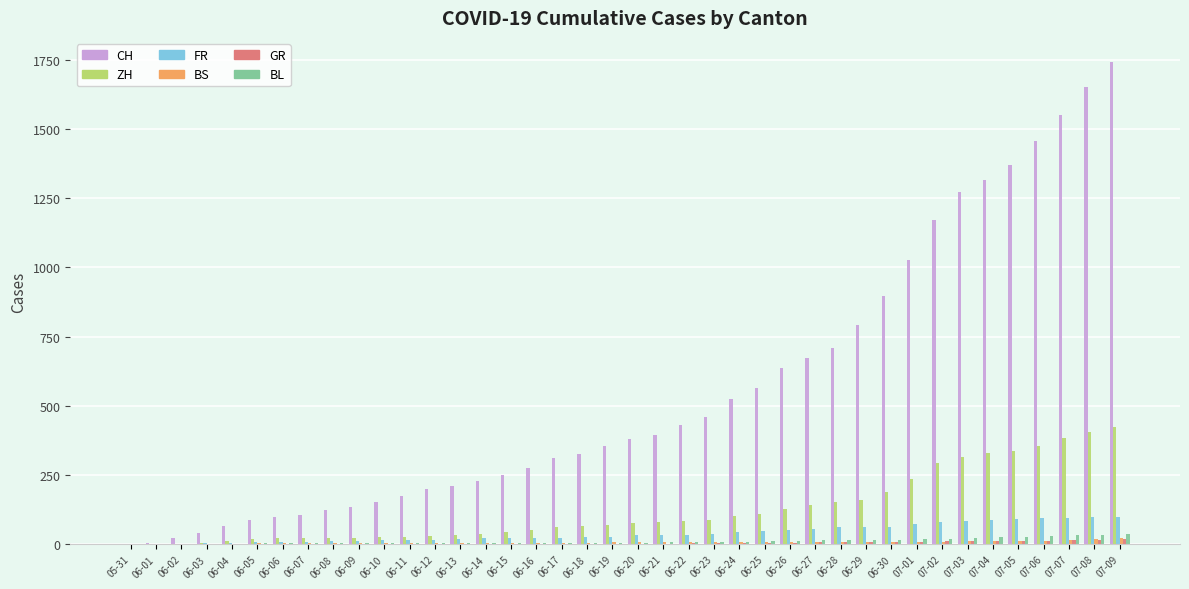

Which series changed the most between 06-04 and 06-28?

CH